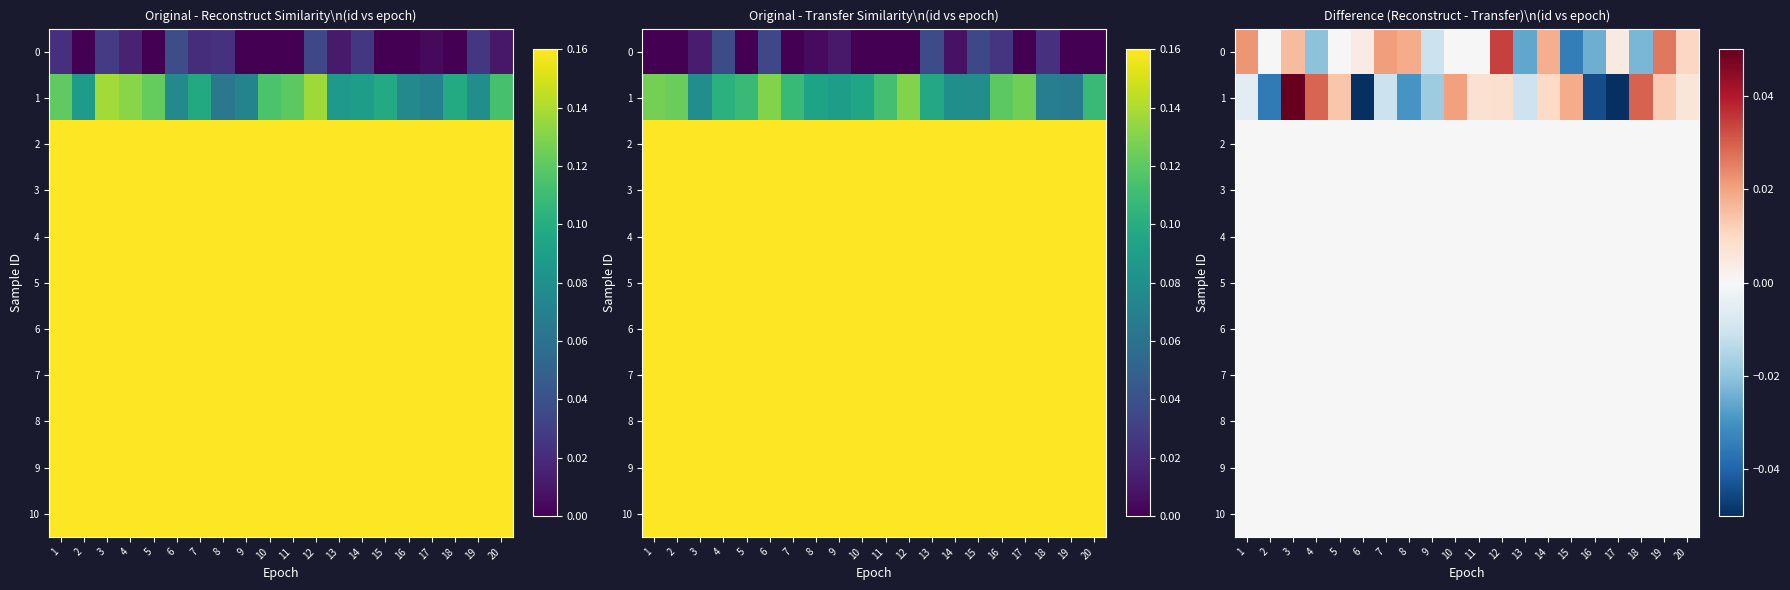

How many distinct data groups are displayed?

11